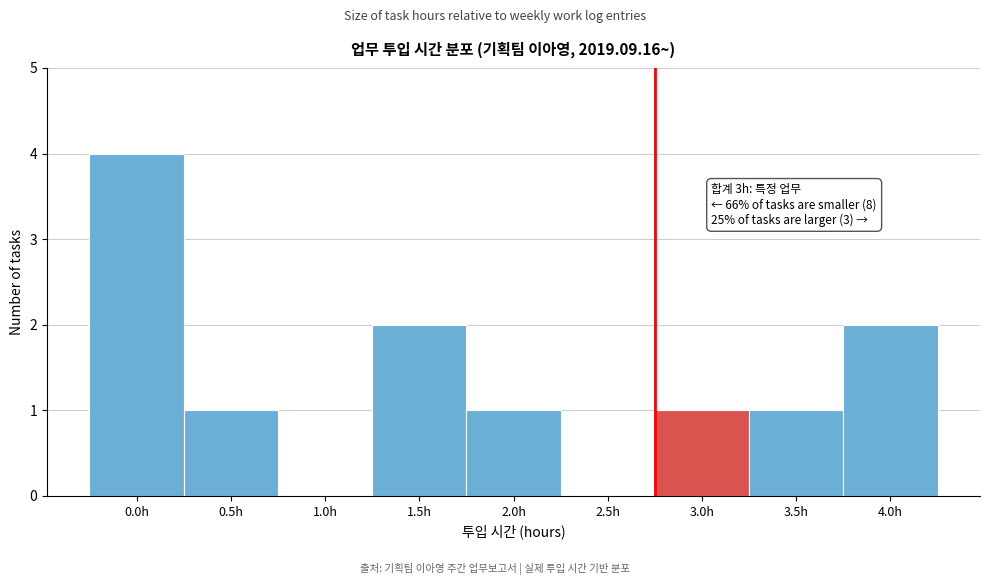

Reading left to right, list all the values displayed in this chart.

0.0h=4	0.5h=1	1.0h=0	1.5h=2	2.0h=1	2.5h=0	3.0h=1	3.5h=1	4.0h=2